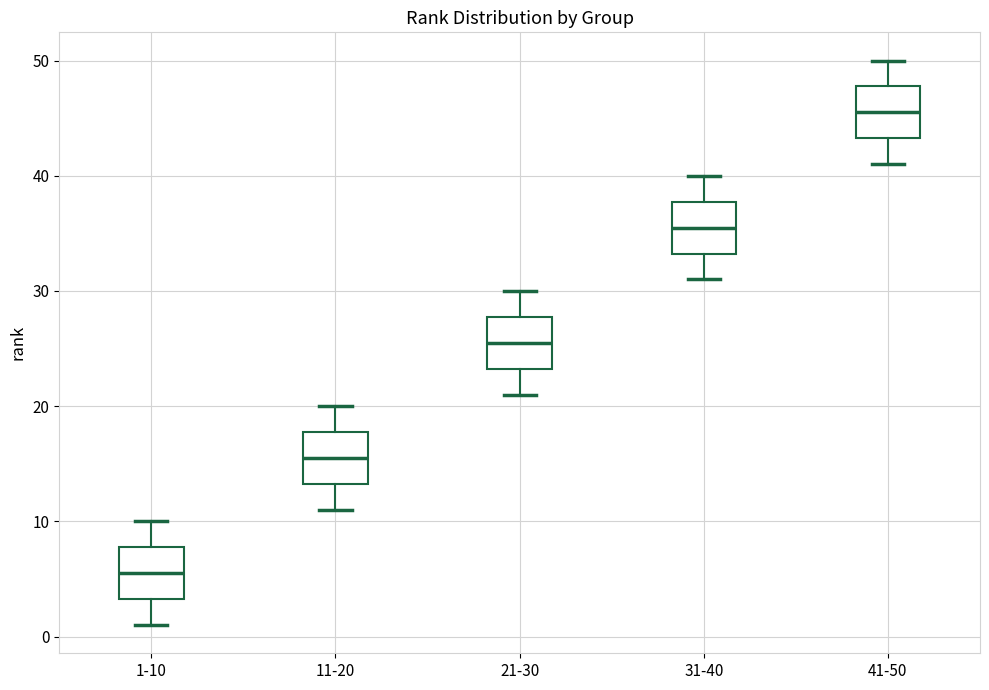

Reading left to right, transcribe this box plot: for each box, give where its median line is, the range the box spans, and where its two whiskers end, as read against the y-axis. The values are not printed on the chart, so give them approximately, as read against the axis.

1-10: median 6, box 3 to 8, whiskers 1 to 10
11-20: median 16, box 13 to 18, whiskers 11 to 20
21-30: median 26, box 23 to 28, whiskers 21 to 30
31-40: median 36, box 33 to 38, whiskers 31 to 40
41-50: median 46, box 43 to 48, whiskers 41 to 50